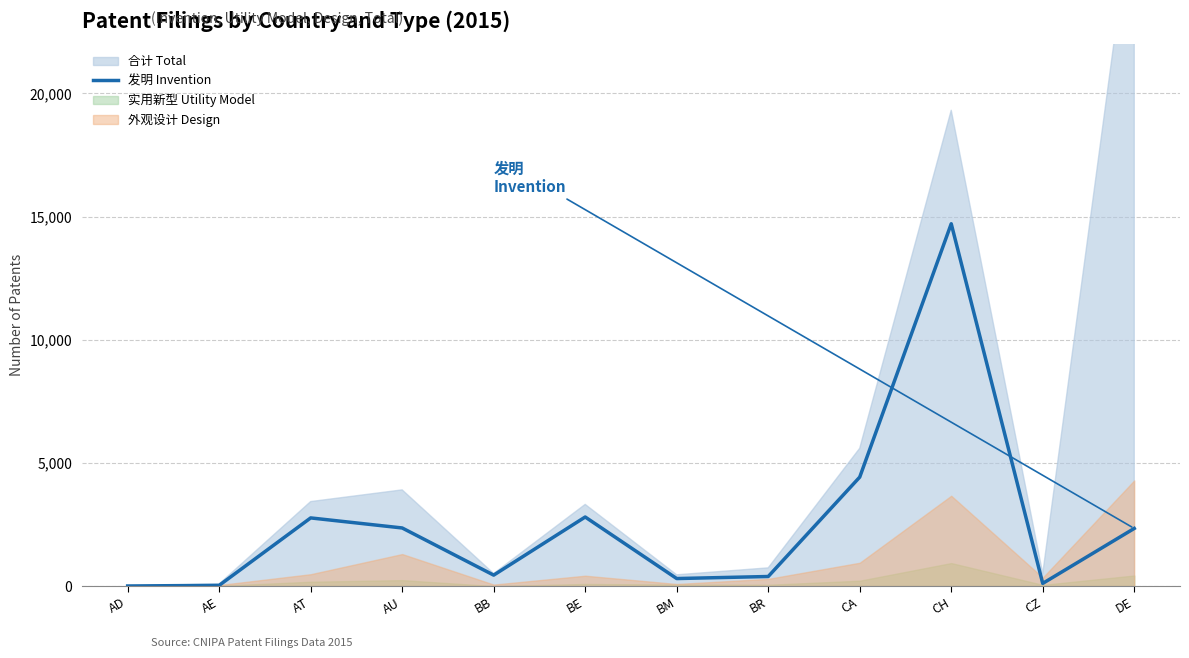

Reading left to right, transcribe all the data shown in this chart.

6	31	2769	2361	447	2806	308	391	4425	14708	111	2342